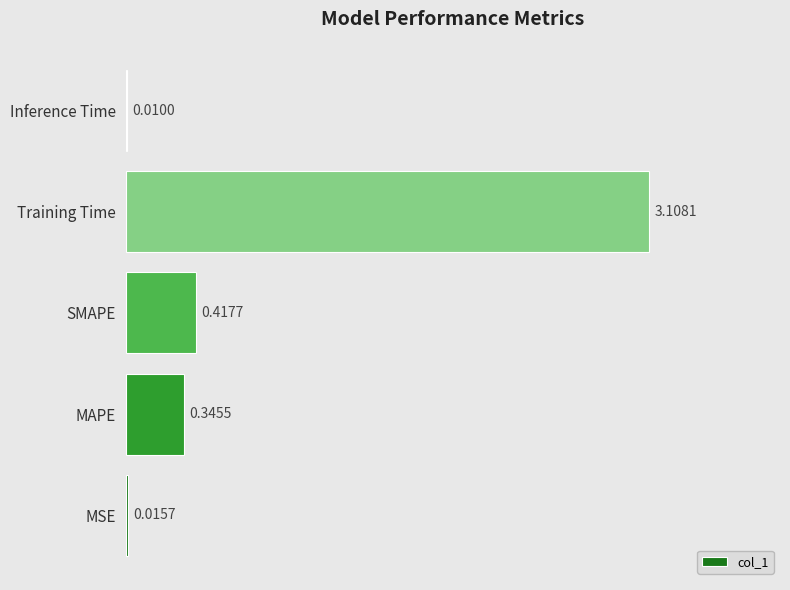

What is the sum of all values?

3.9